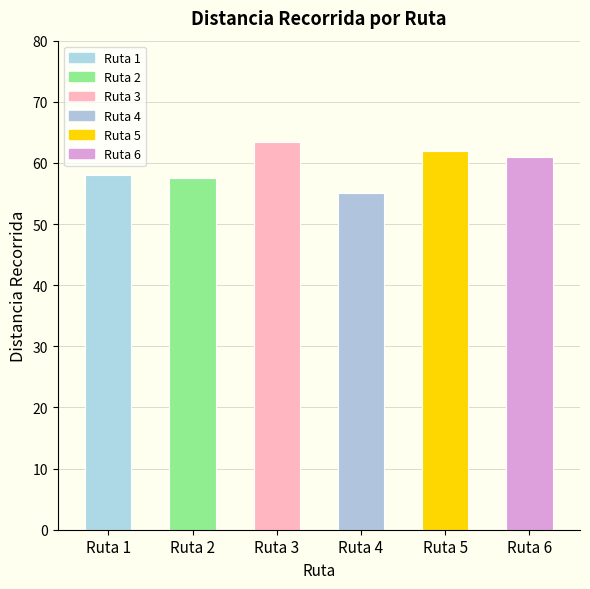

At which label does the data first exceed 61?

Ruta 3